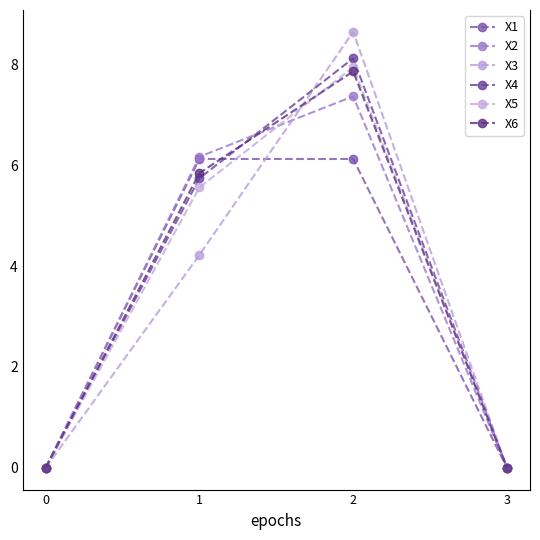

Where does the X5 series first go above 5?

1